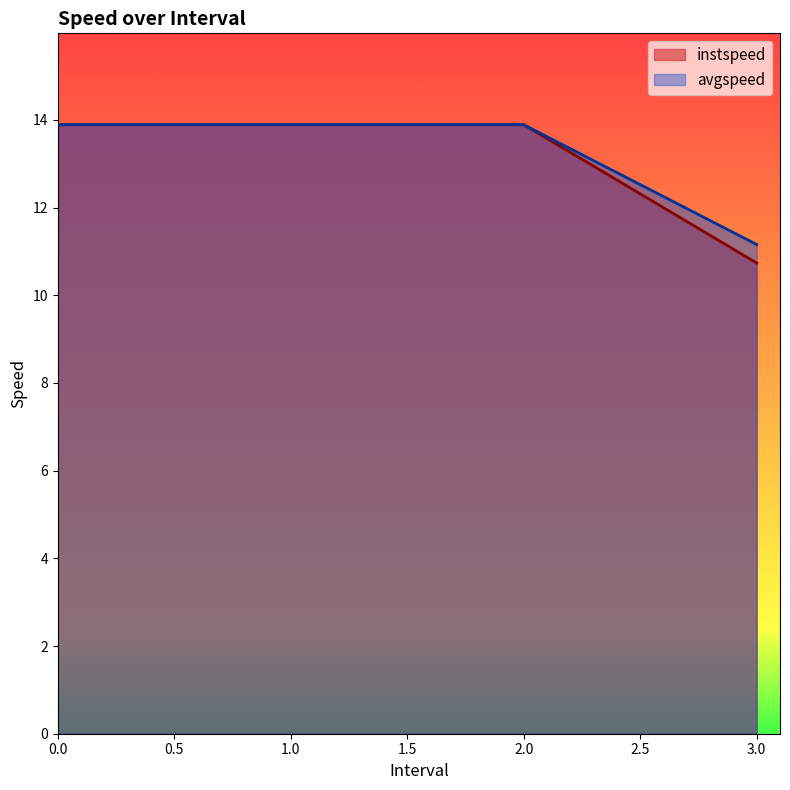

Rank the series by their maximum value, from lowest to highest.

instspeed, avgspeed